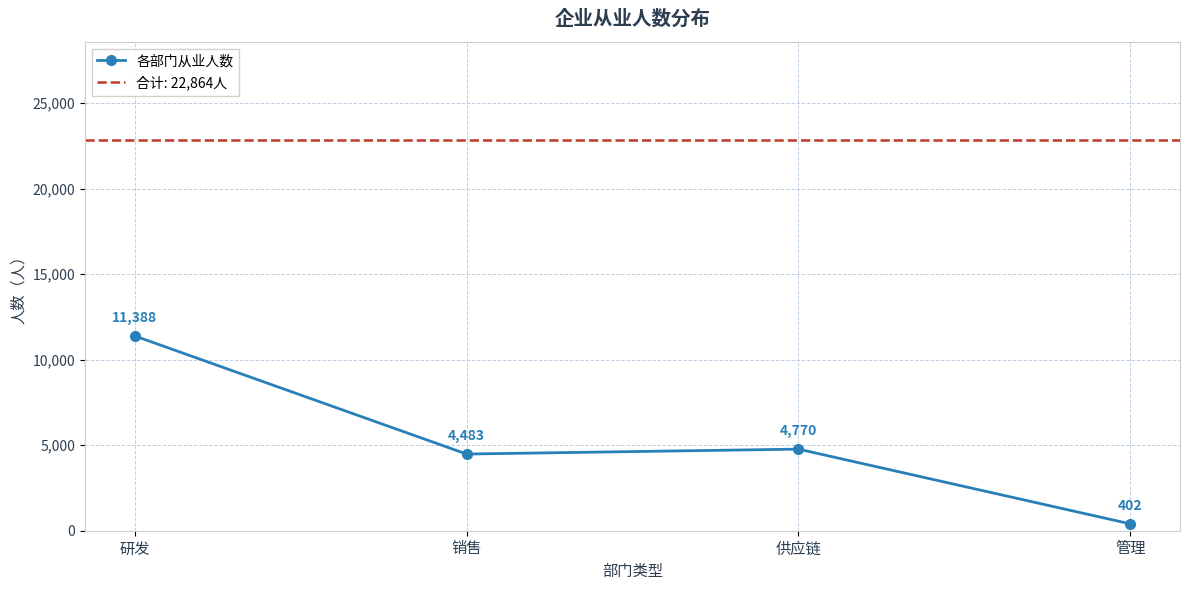

What is the label of the 4th point from the right?

研发